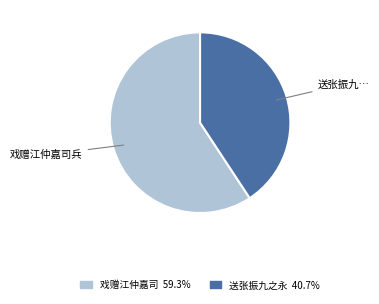

Is there any slice that represents more than half of the pie?

Yes